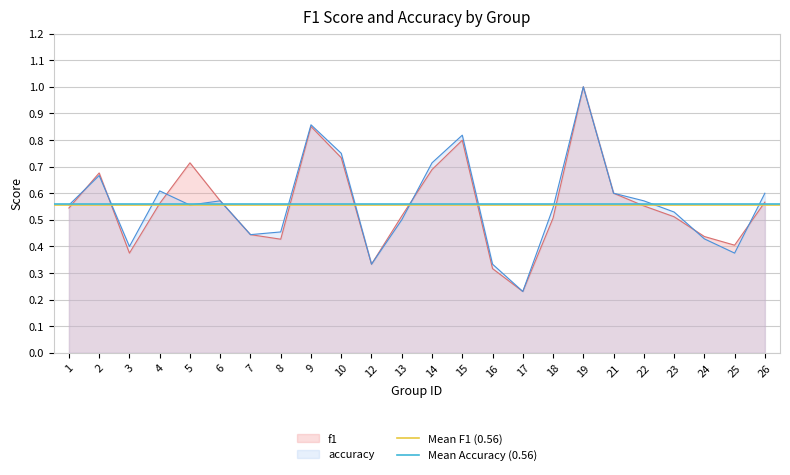

True or false: Mean Accuracy (0.56) has a value of 0.6 at 2.

True